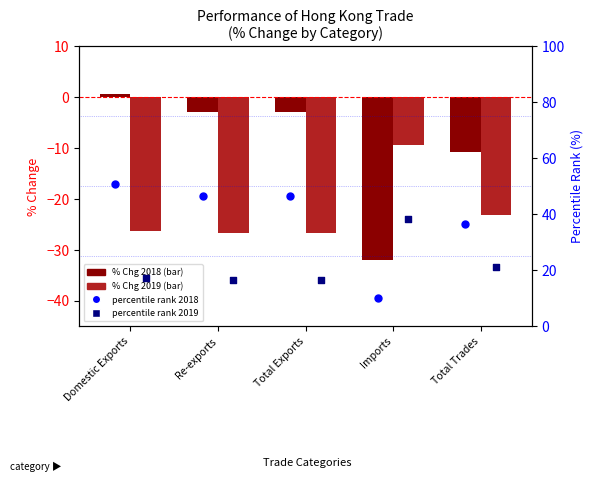

What are all the series names shown in the legend?

% Chg 2018, % Chg 2019, percentile rank 2018, percentile rank 2019